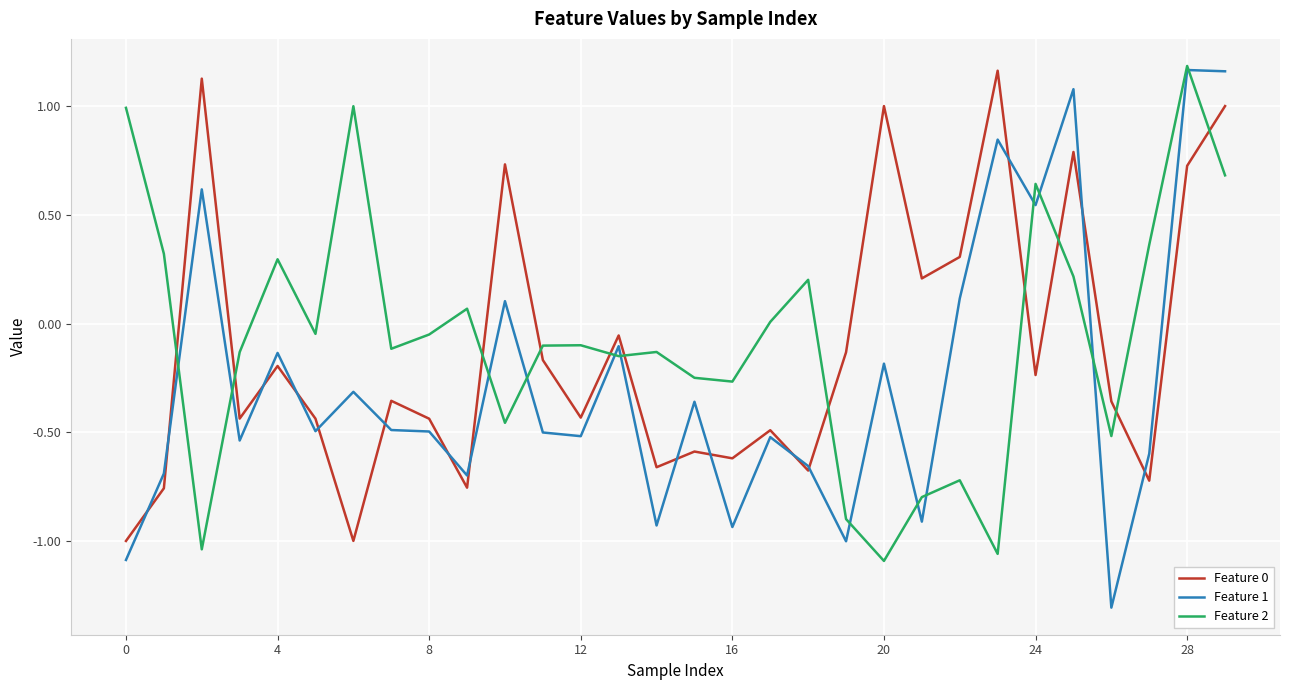

How many intersections are there between Feature 0 and Feature 2?

11